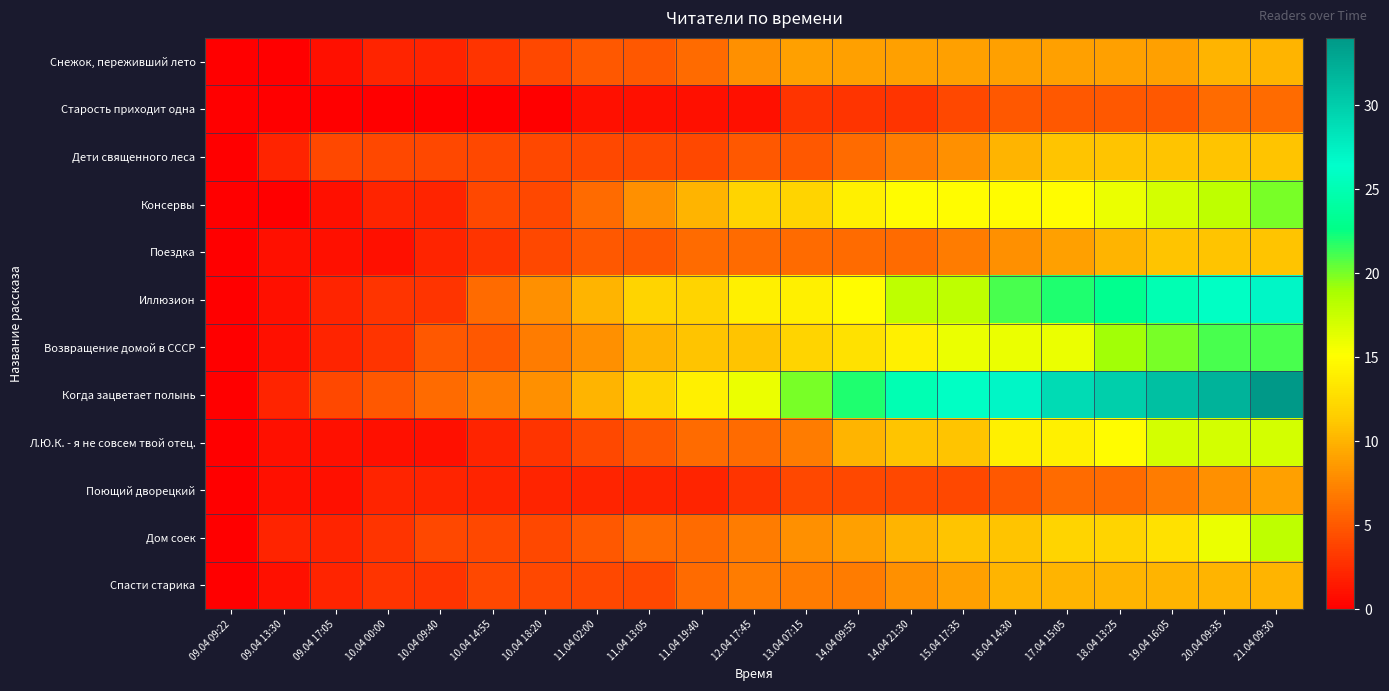

At how many categories does at least one series exceed 17?

10